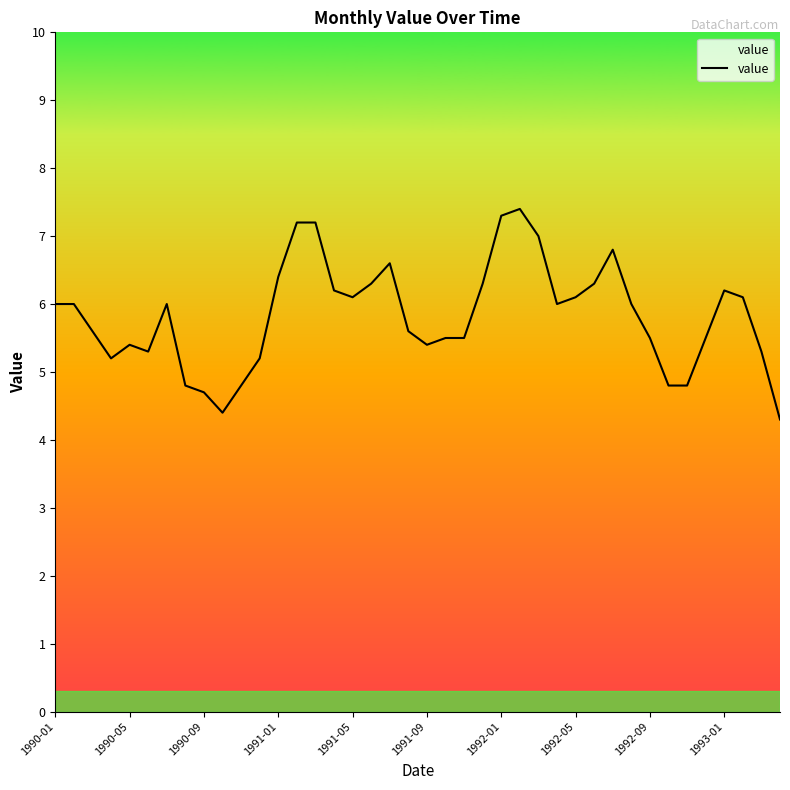

What is the greatest value displayed?

7.4